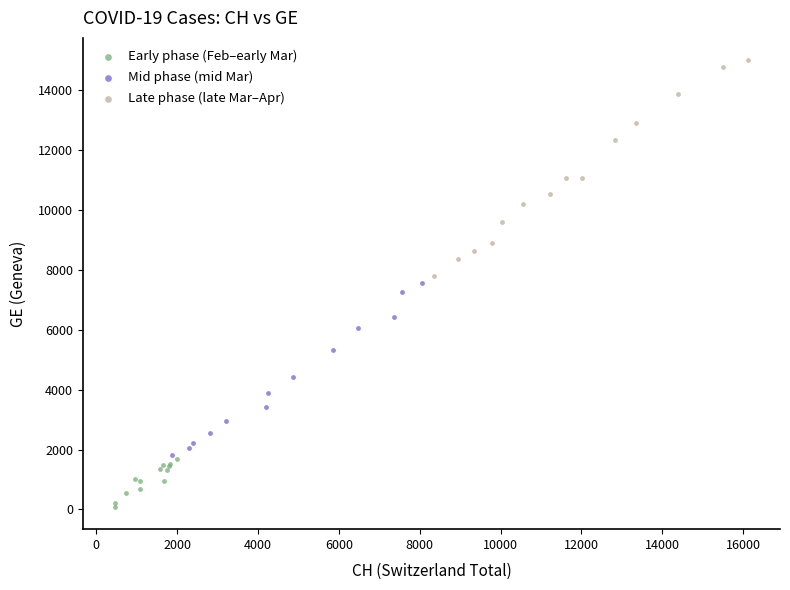

Which series reaches the maximum Y coordinate?

Late phase (late Mar–Apr)